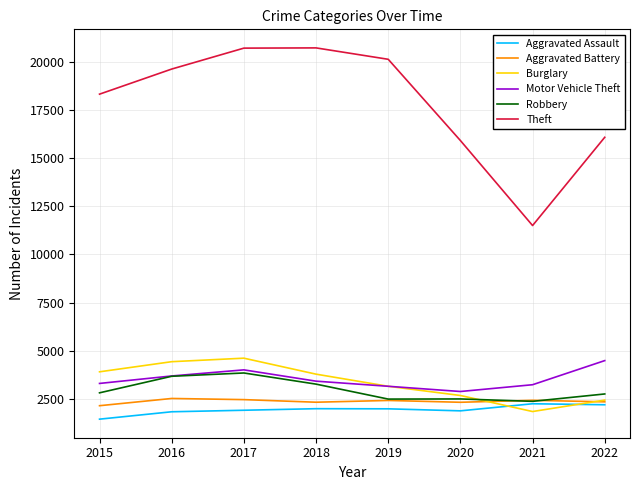

Is the value of Burglary at 2016 greater than the value of Aggravated Assault at 2022?

Yes